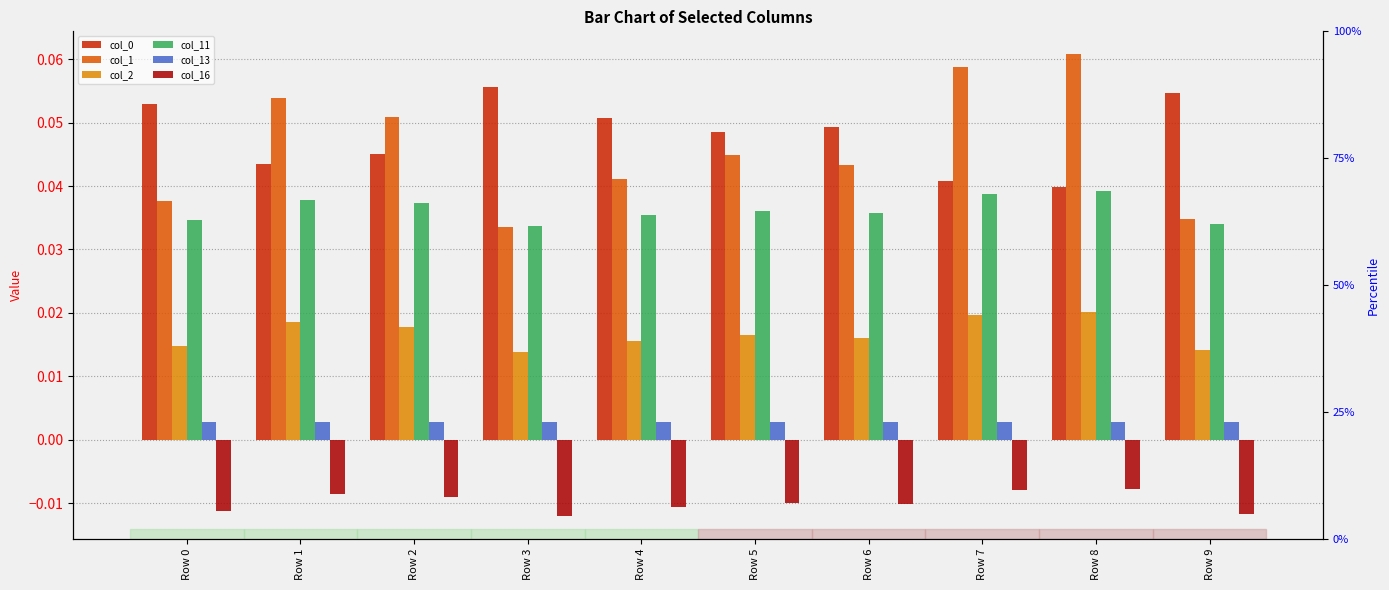

Reading left to right, what are all the values shown in this chart?

col_0: Row 0=0.1	Row 1=0.0	Row 2=0.0	Row 3=0.1	Row 4=0.1	Row 5=0.0	Row 6=0.0	Row 7=0.0	Row 8=0.0	Row 9=0.1
col_1: Row 0=0.0	Row 1=0.1	Row 2=0.1	Row 3=0.0	Row 4=0.0	Row 5=0.0	Row 6=0.0	Row 7=0.1	Row 8=0.1	Row 9=0.0
col_2: Row 0=0.0	Row 1=0.0	Row 2=0.0	Row 3=0.0	Row 4=0.0	Row 5=0.0	Row 6=0.0	Row 7=0.0	Row 8=0.0	Row 9=0.0
col_11: Row 0=0.0	Row 1=0.0	Row 2=0.0	Row 3=0.0	Row 4=0.0	Row 5=0.0	Row 6=0.0	Row 7=0.0	Row 8=0.0	Row 9=0.0
col_13: Row 0=0.0	Row 1=0.0	Row 2=0.0	Row 3=0.0	Row 4=0.0	Row 5=0.0	Row 6=0.0	Row 7=0.0	Row 8=0.0	Row 9=0.0
col_16: Row 0=-0.0	Row 1=-0.0	Row 2=-0.0	Row 3=-0.0	Row 4=-0.0	Row 5=-0.0	Row 6=-0.0	Row 7=-0.0	Row 8=-0.0	Row 9=-0.0